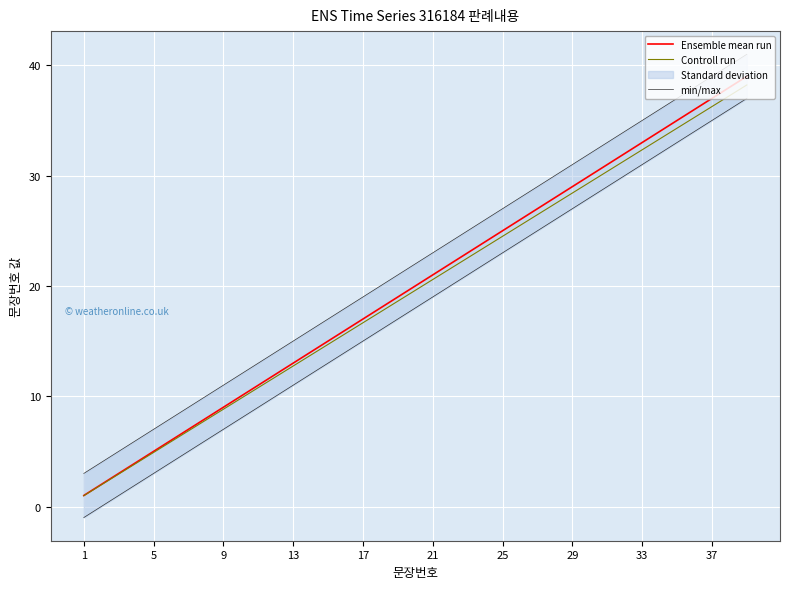

Does the chart display data point markers on the line(s)?

No